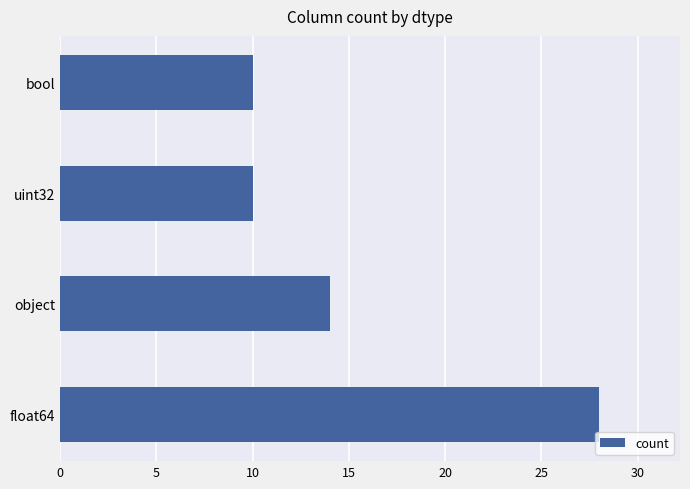

Reading bottom to top, list all the values displayed in this chart.

float64=28	object=14	uint32=10	bool=10